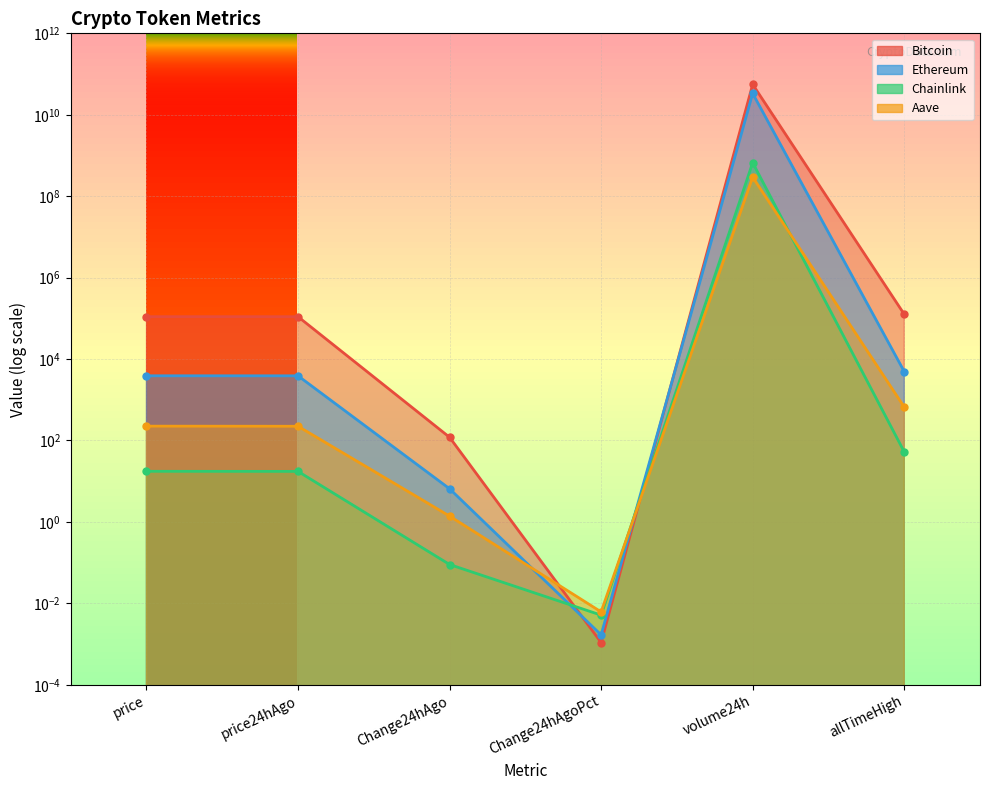

What is the label of the 4th point from the right?

Change24hAgo